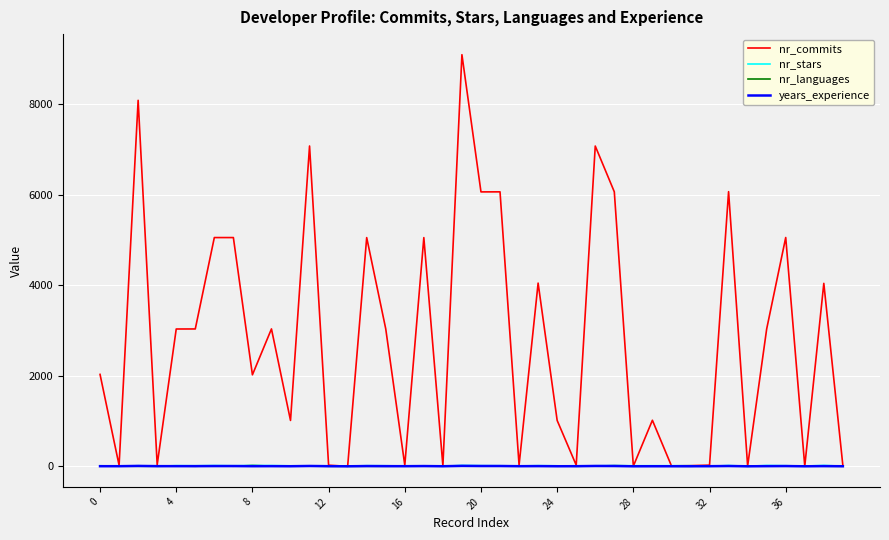

What is the greatest value displayed?

9093